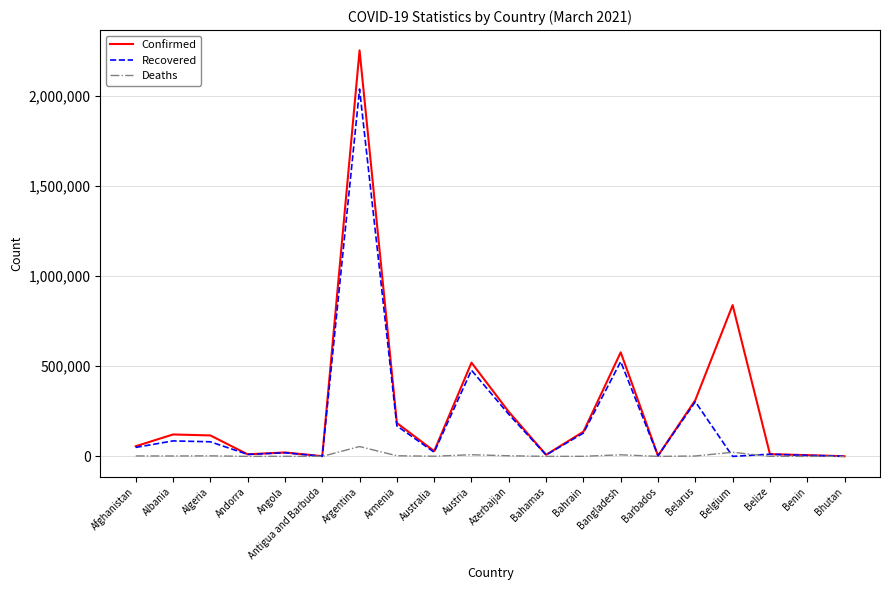

Rank the series by their maximum value, from highest to lowest.

Confirmed, Recovered, Deaths